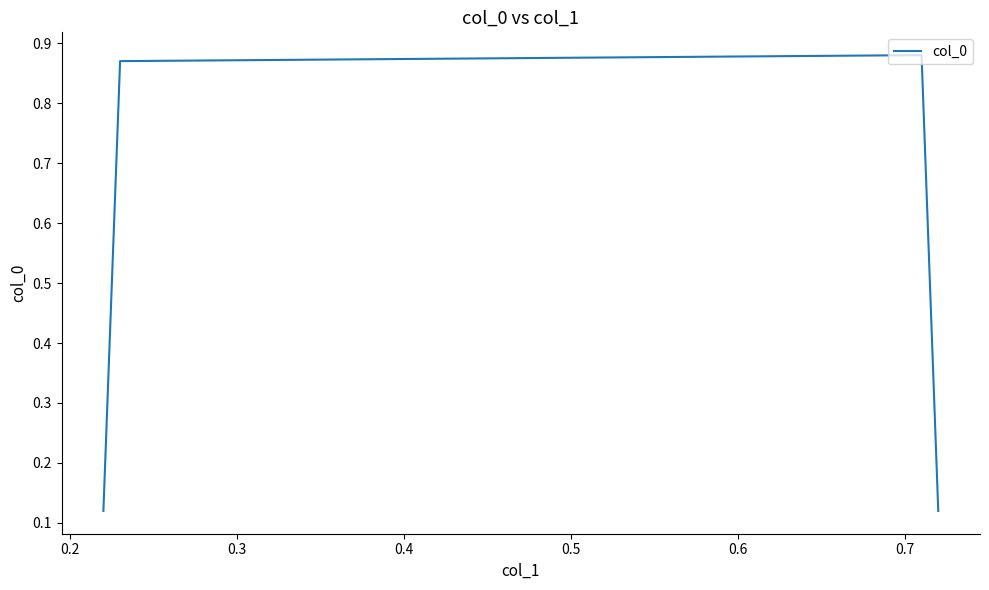

True or false: the data has more than 0 interior local peaks.

True